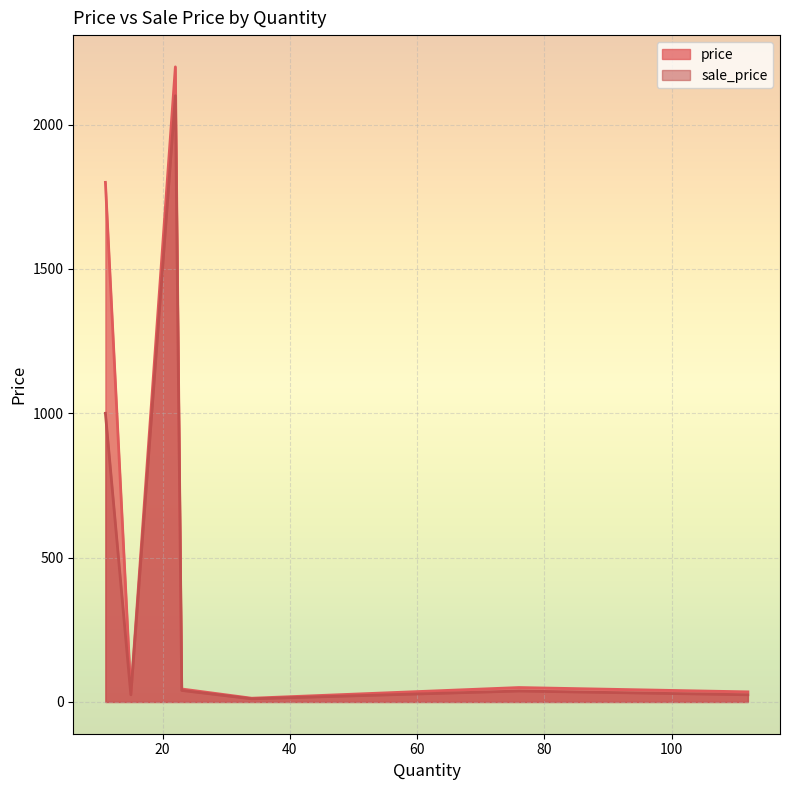

Does the chart display data point markers on the line(s)?

No